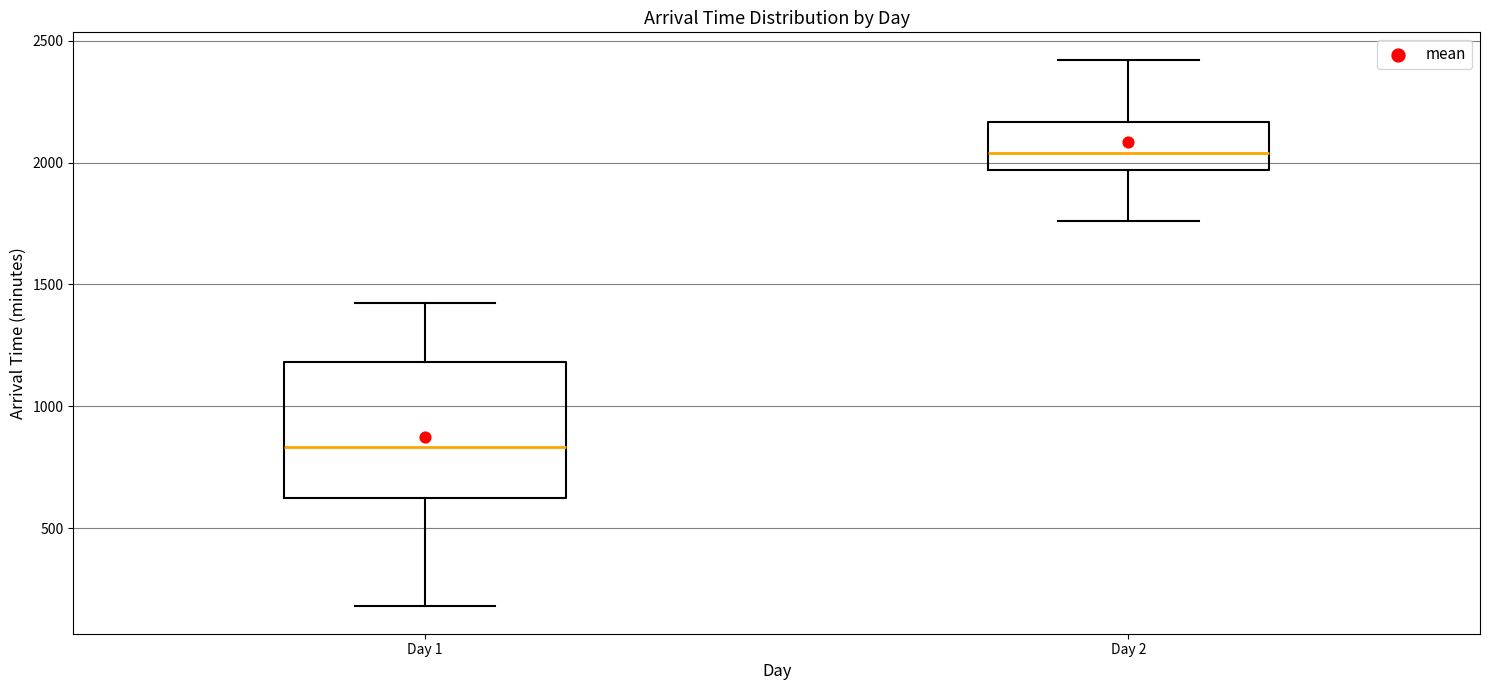

Which box's median line is the lowest?

Day 1